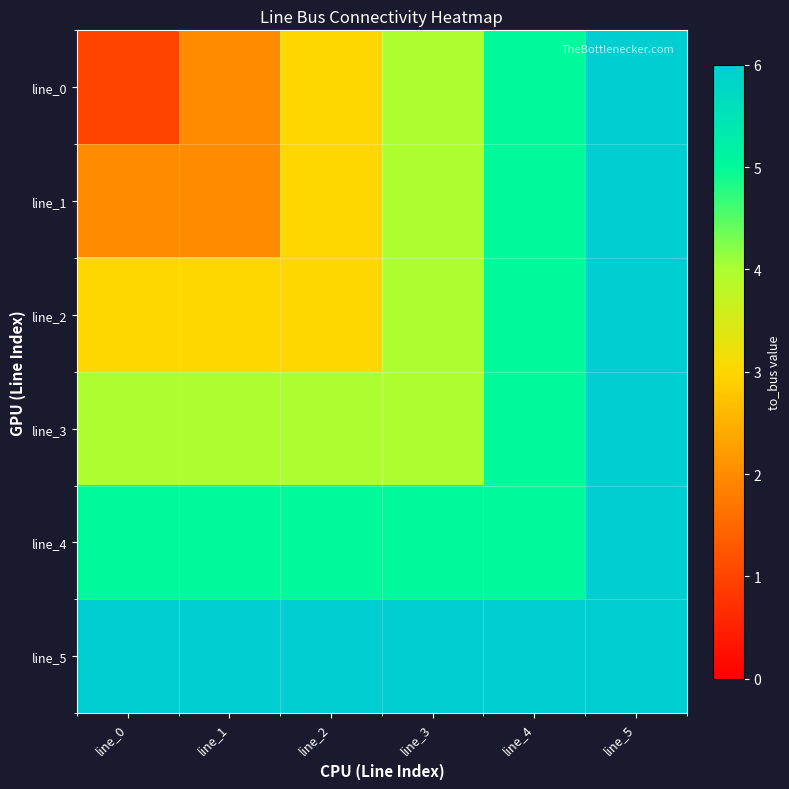

Reading left to right, extract all data points from this chart.

line_0: line_0=1	line_1=2	line_2=3	line_3=4	line_4=5	line_5=6
line_1: line_0=2	line_1=2	line_2=3	line_3=4	line_4=5	line_5=6
line_2: line_0=3	line_1=3	line_2=3	line_3=4	line_4=5	line_5=6
line_3: line_0=4	line_1=4	line_2=4	line_3=4	line_4=5	line_5=6
line_4: line_0=5	line_1=5	line_2=5	line_3=5	line_4=5	line_5=6
line_5: line_0=6	line_1=6	line_2=6	line_3=6	line_4=6	line_5=6